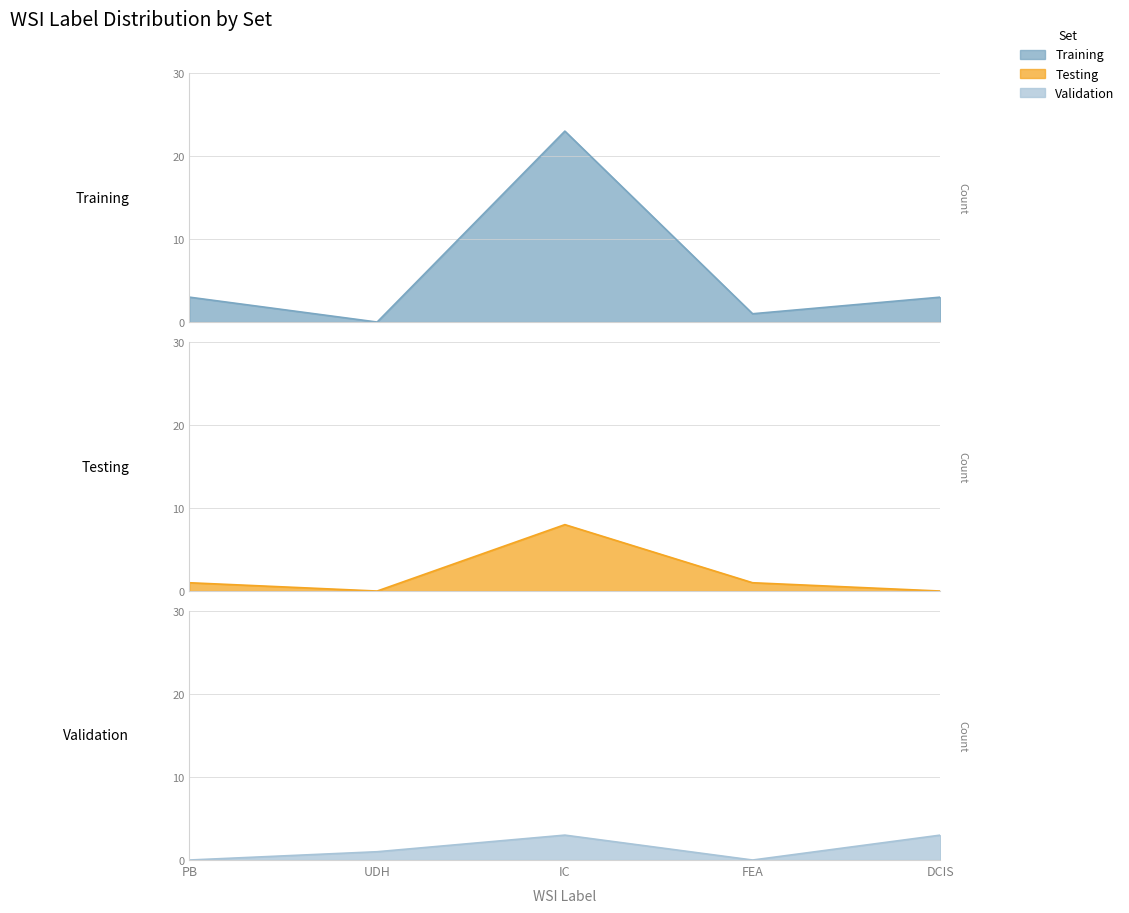

How many values in Testing are above zero?

3